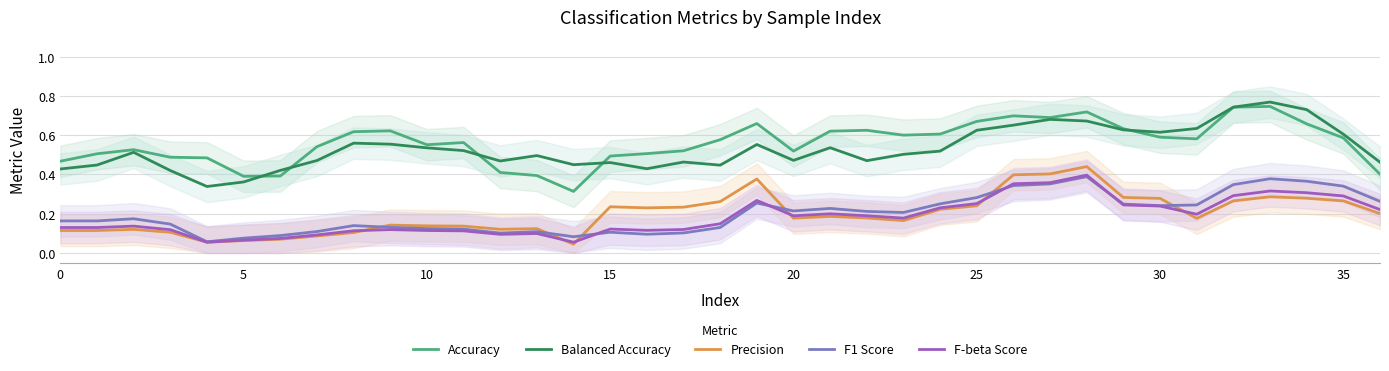

What is the value of the F1 Score point at the 2nd from the left?

0.2